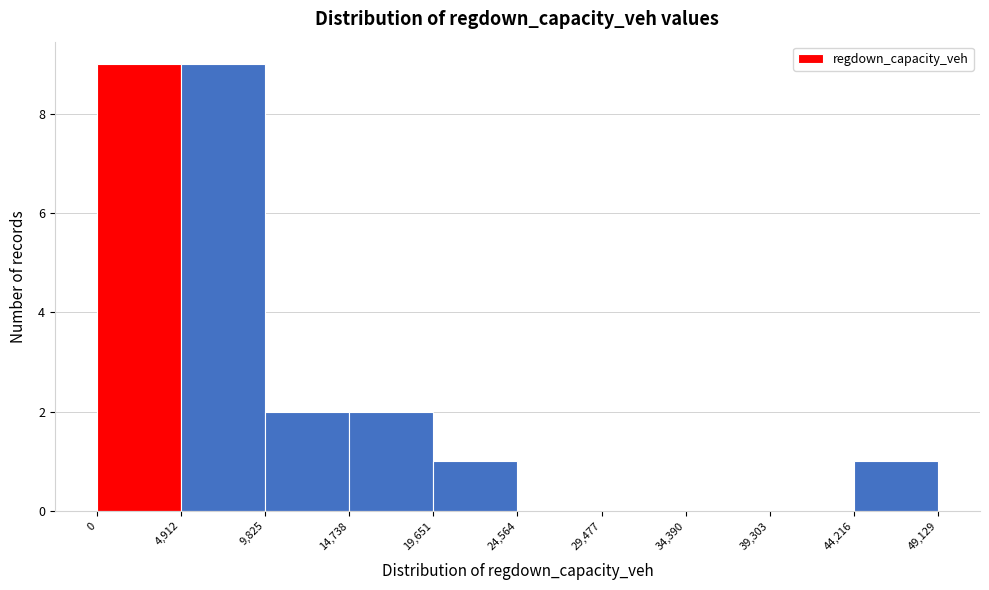

What is the height of the bar covering 0 to 4,912 on the x-axis? The values are not printed on the chart, so give them approximately, as read against the axis.

9